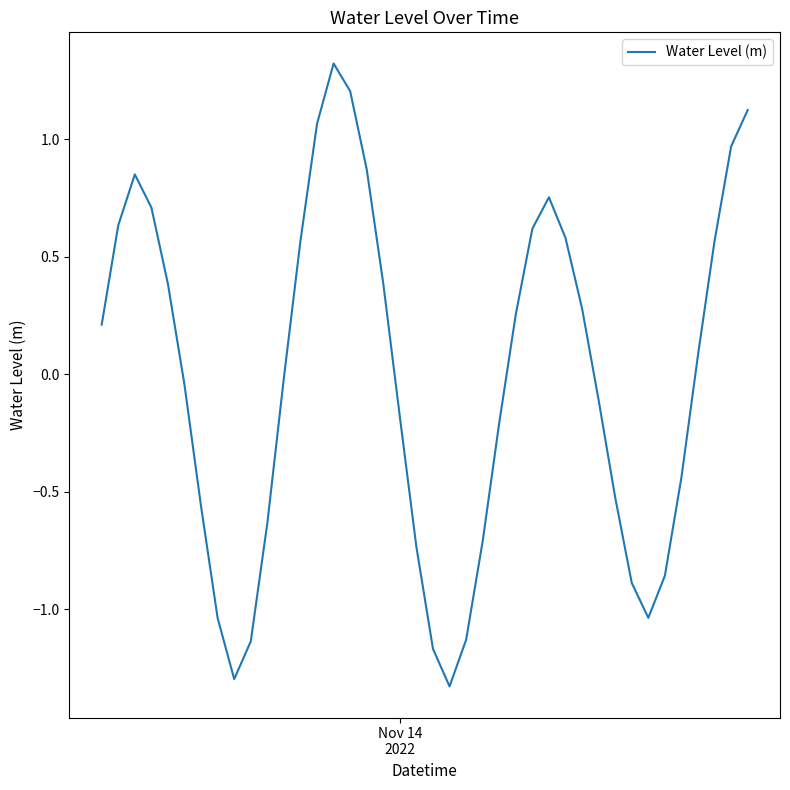

What is the maximum value shown in the chart?

1.3